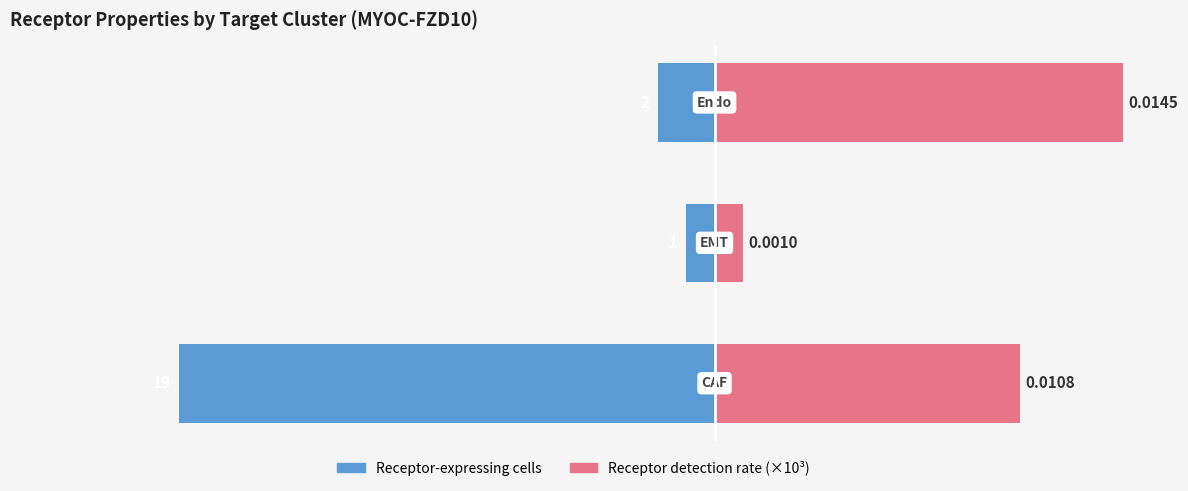

Which has a higher value, 2 or 0?

2